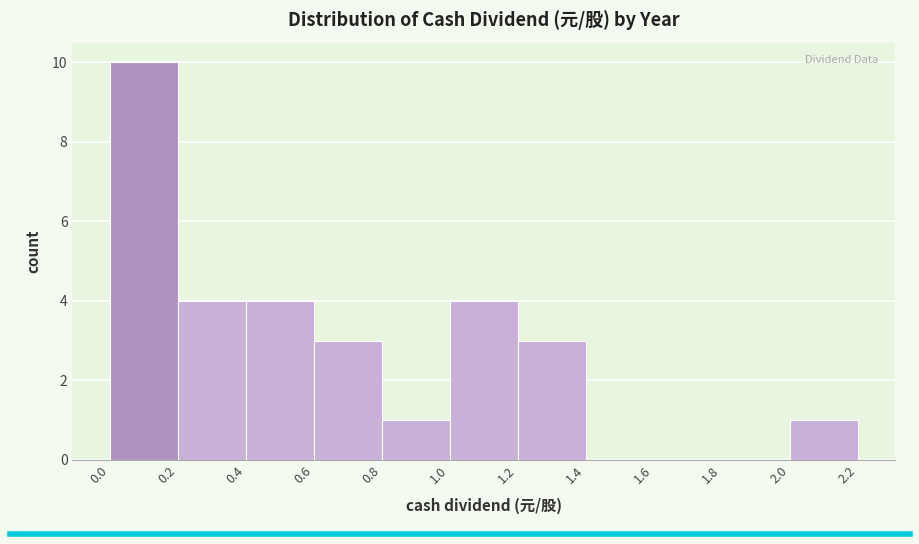

Reading left to right, transcribe this chart: for each bar, give the range it covers on the x-axis and its height. The values are not printed on the chart, so give them approximately, as read against the axis.

0.0 to 0.2: 10
0.2 to 0.4: 4
0.4 to 0.6: 4
0.6 to 0.8: 3
0.8 to 1.0: 1
1.0 to 1.2: 4
1.2 to 1.4: 3
1.4 to 1.6: 0
1.6 to 1.8: 0
1.8 to 2.0: 0
2.0 to 2.2: 1